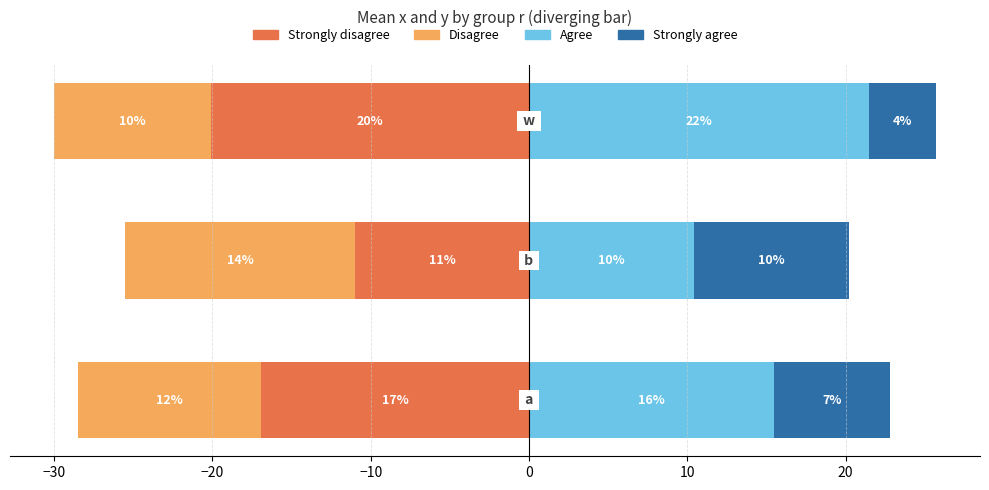

Are the bars horizontal?

Yes